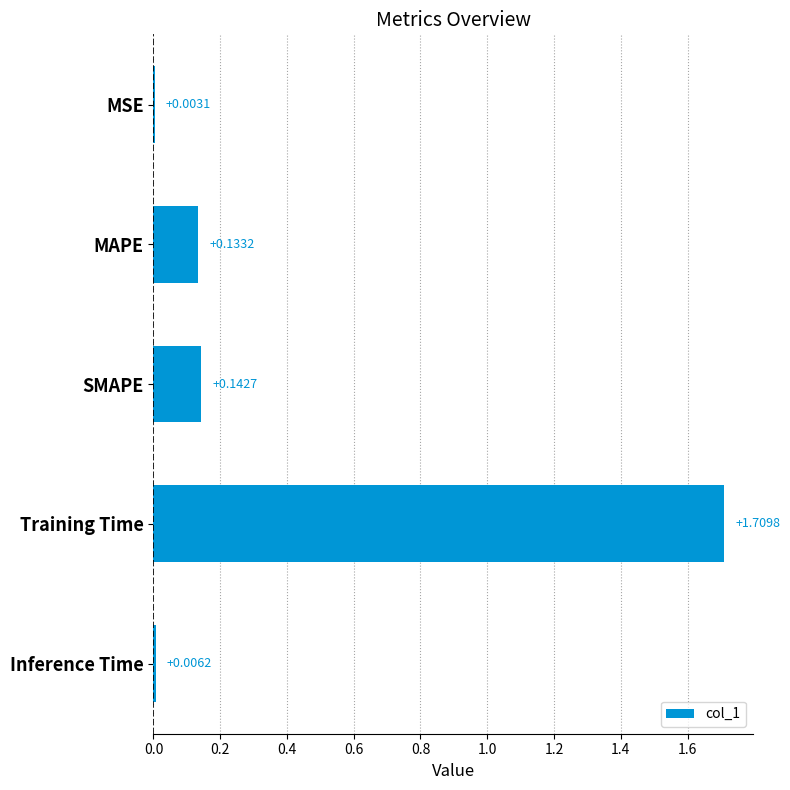

At which label is the value closest to 0?

MSE